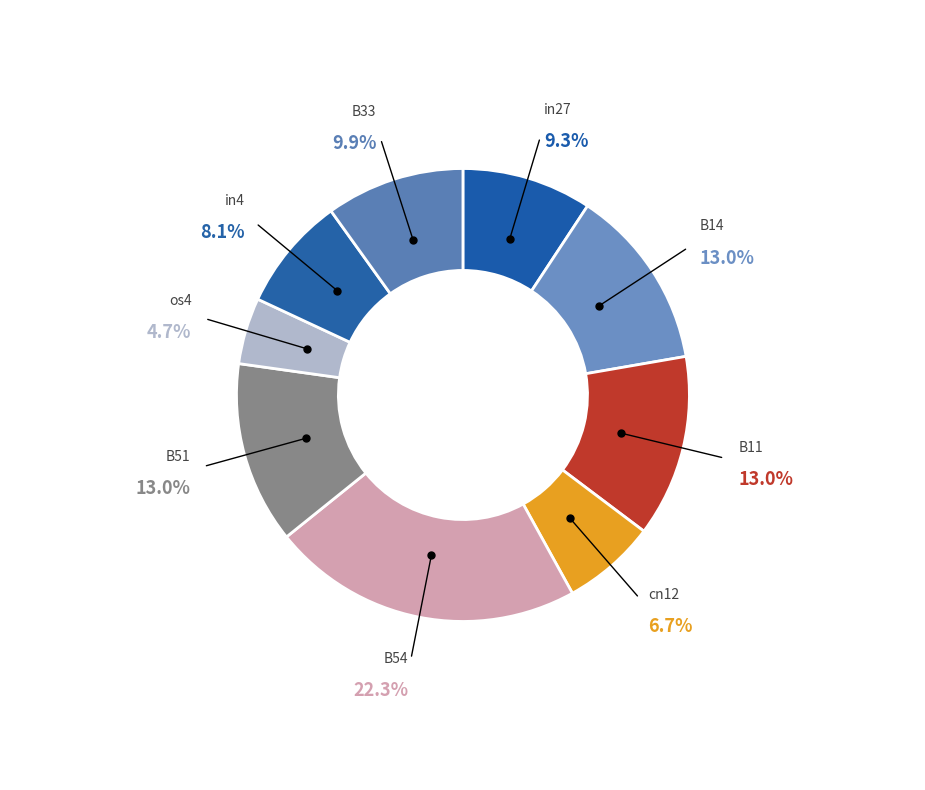

Which slice is the smallest?

os4